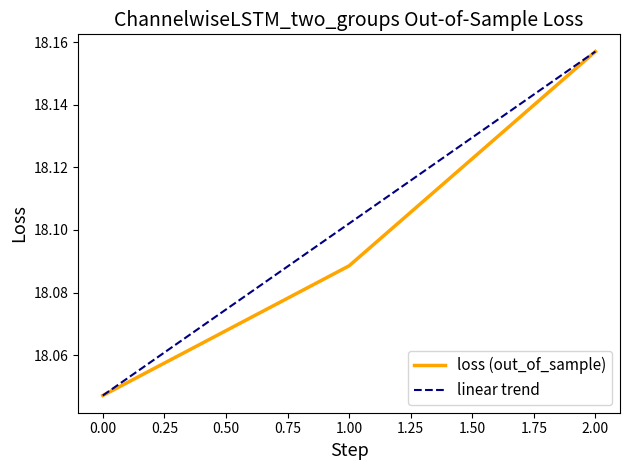

What are all the series names shown in the legend?

loss (out_of_sample), linear trend